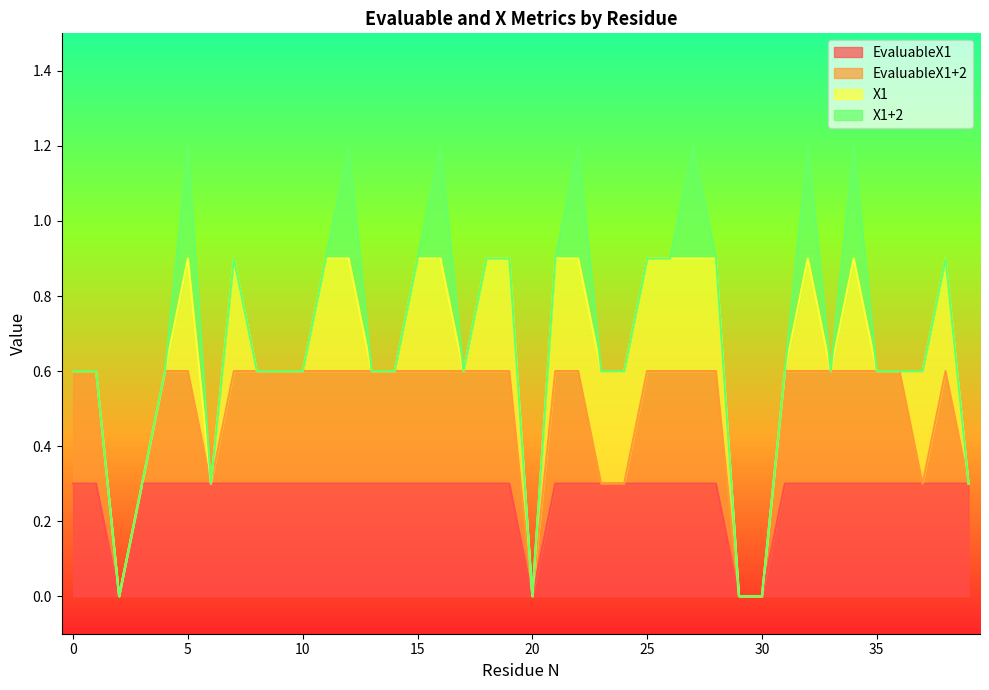

At which category does the chart reach its minimum across all series?

2